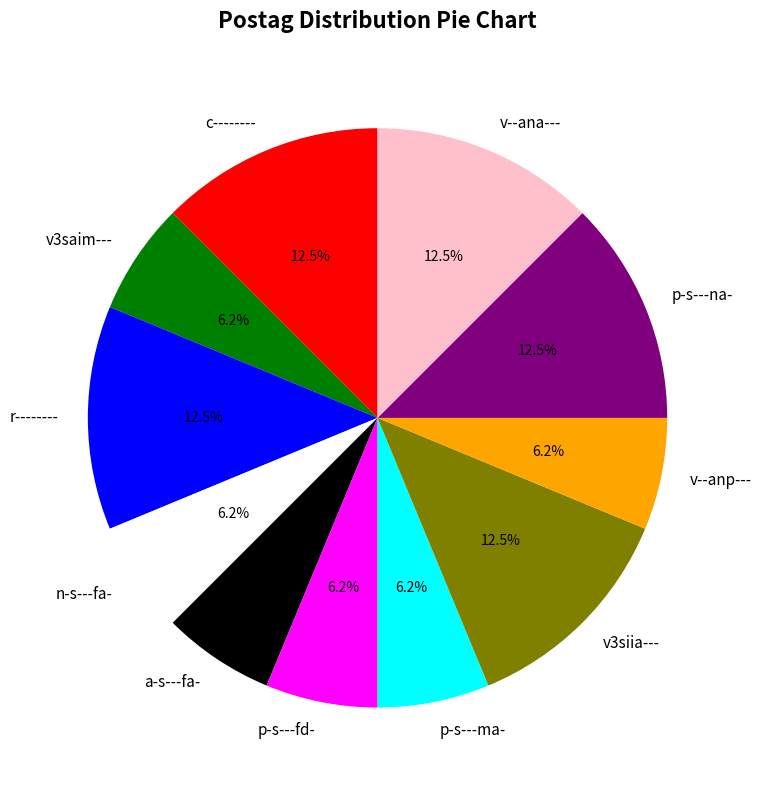

Does any single category account for the majority?

No